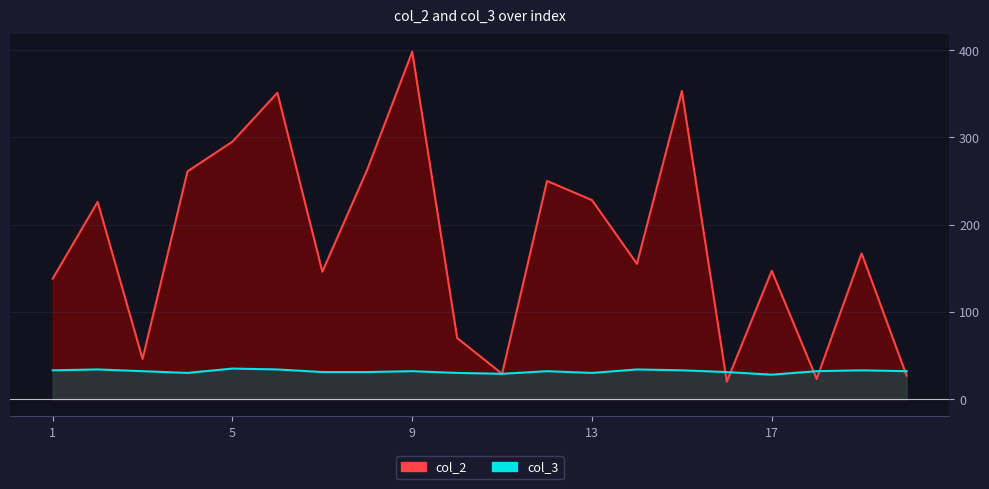

Reading left to right, list all the values displayed in this chart.

col_2: 1=138	2=226	3=46	4=261	5=295	6=351	7=146	8=263	9=398	10=70	11=29	12=250	13=228	14=155	15=353	16=20	17=147	18=23	19=167	20=27
col_3: 1=33	2=34	3=32	4=30	5=35	6=34	7=31	8=31	9=32	10=30	11=29	12=32	13=30	14=34	15=33	16=31	17=28	18=32	19=33	20=32